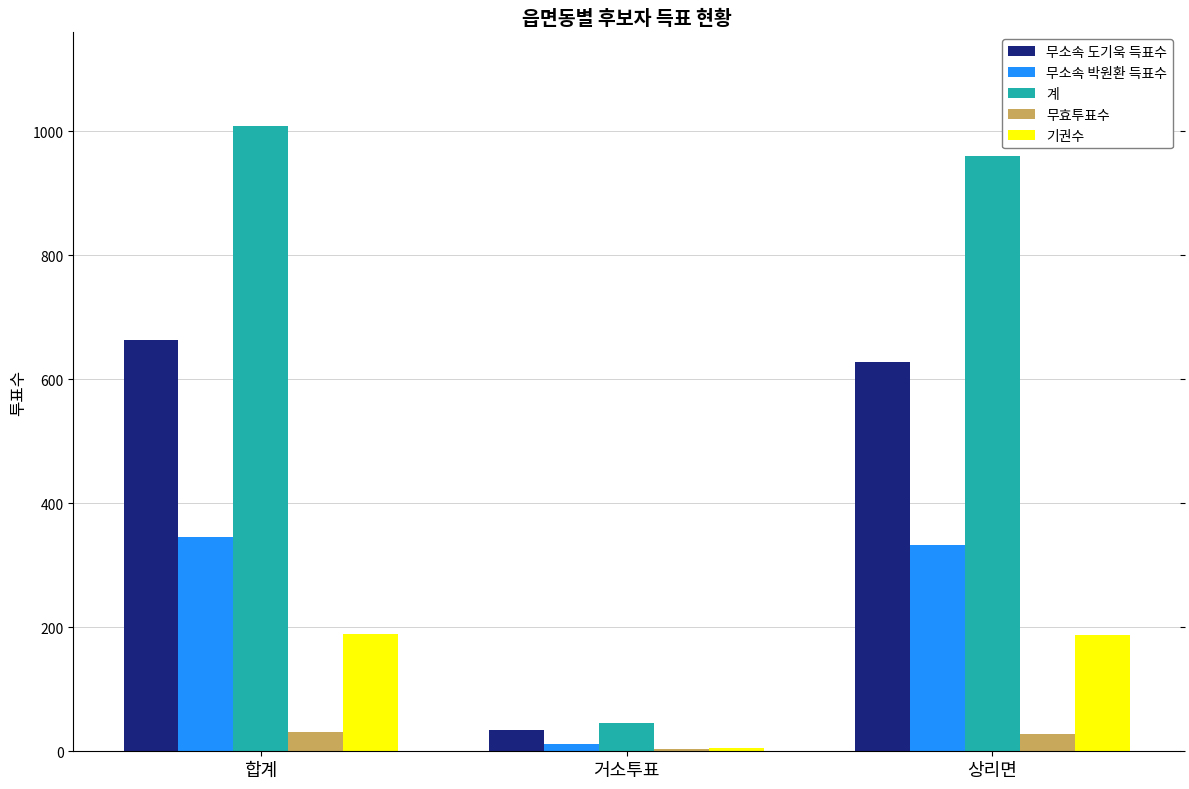

What are all the series names shown in the legend?

무소속 도기욱 득표수, 무소속 박원환 득표수, 계, 무효투표수, 기권수